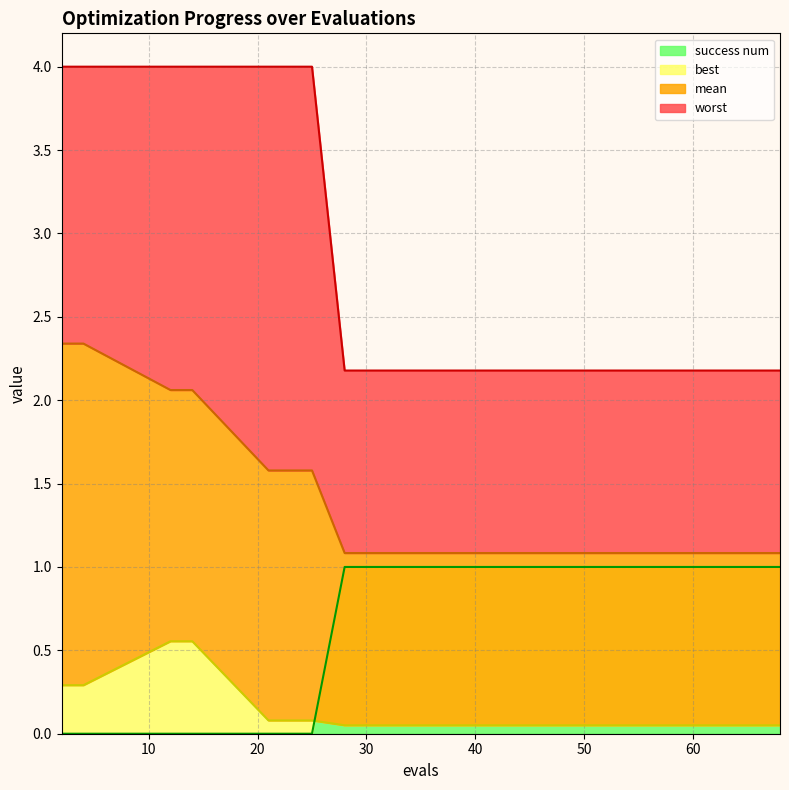

How many lines are shown in the chart?

4